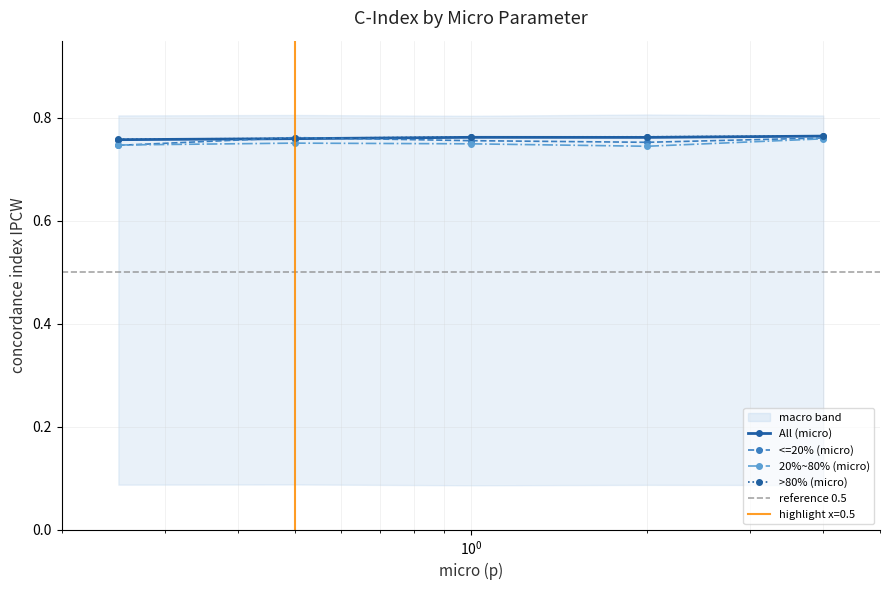

What is the label of the 3rd point from the right?

$\mathdefault{10^{0}}$